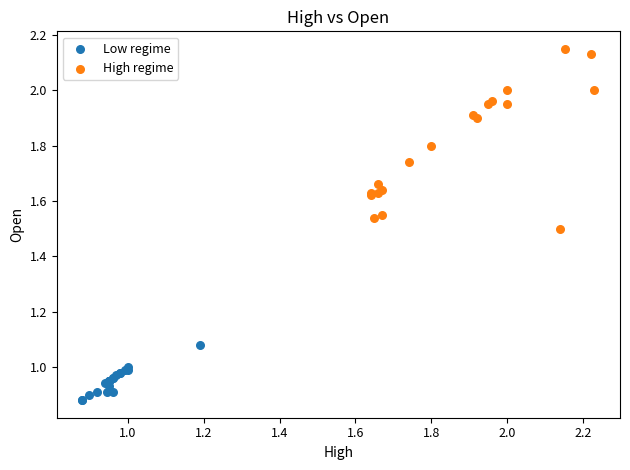

Which series has the largest Y range (max minus min)?

High regime